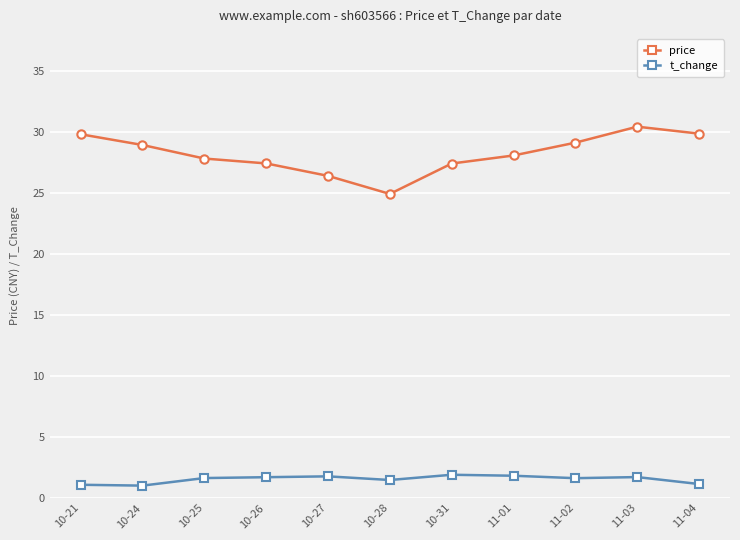

True or false: price has more than 0 interior local peaks.

True